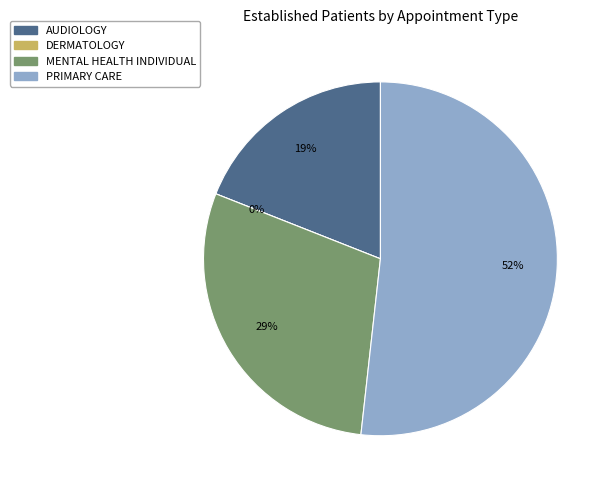

Which category has the smallest portion of the pie?

DERMATOLOGY